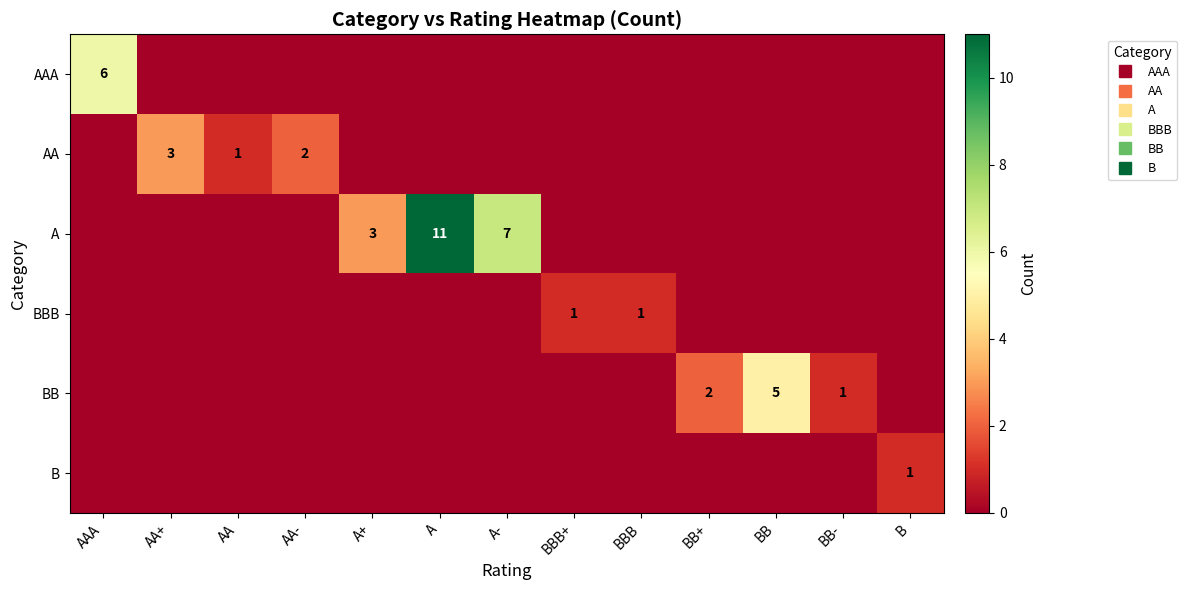

Which series has the largest total across all categories?

A